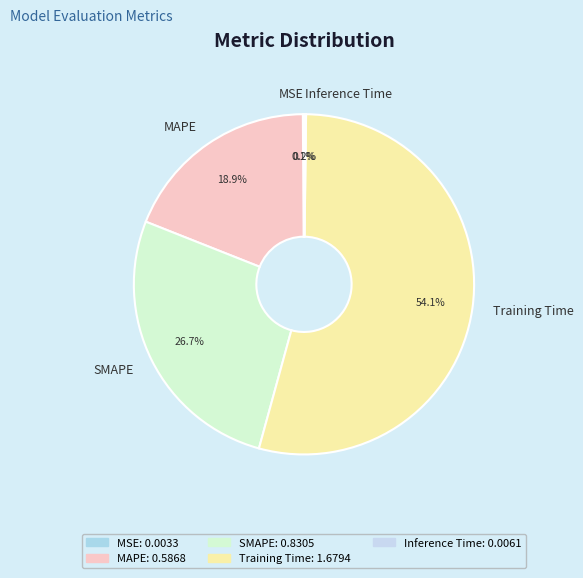

What is the largest slice in the pie chart?

Training Time